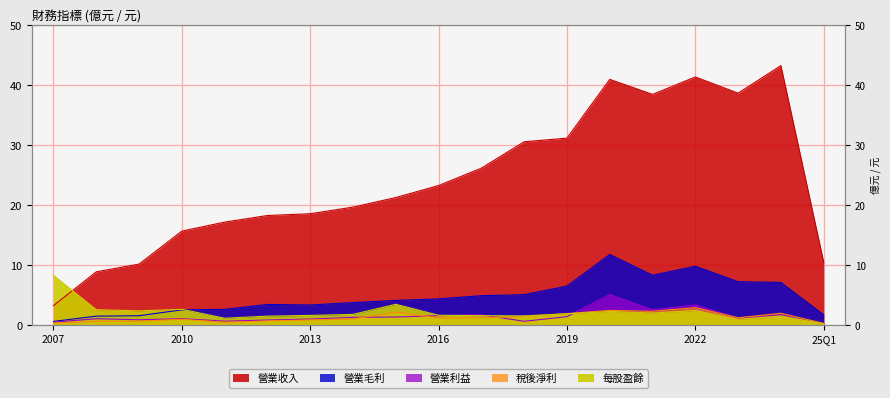

Which series has the largest range (max minus min)?

營業收入